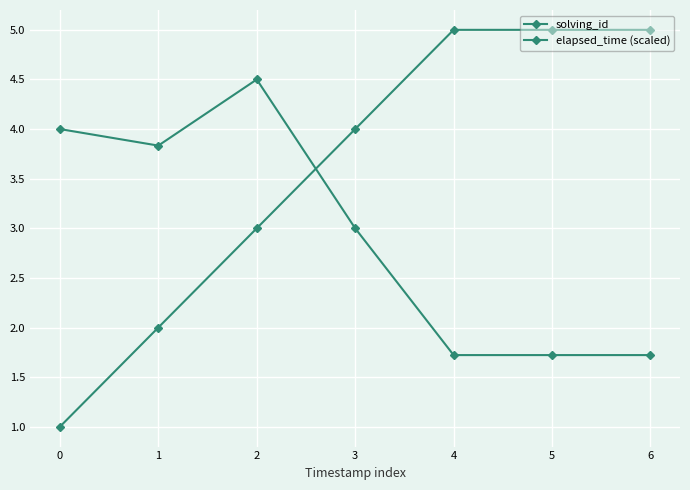

List the series in order of their overall mean, lowest first.

elapsed_time (scaled), solving_id